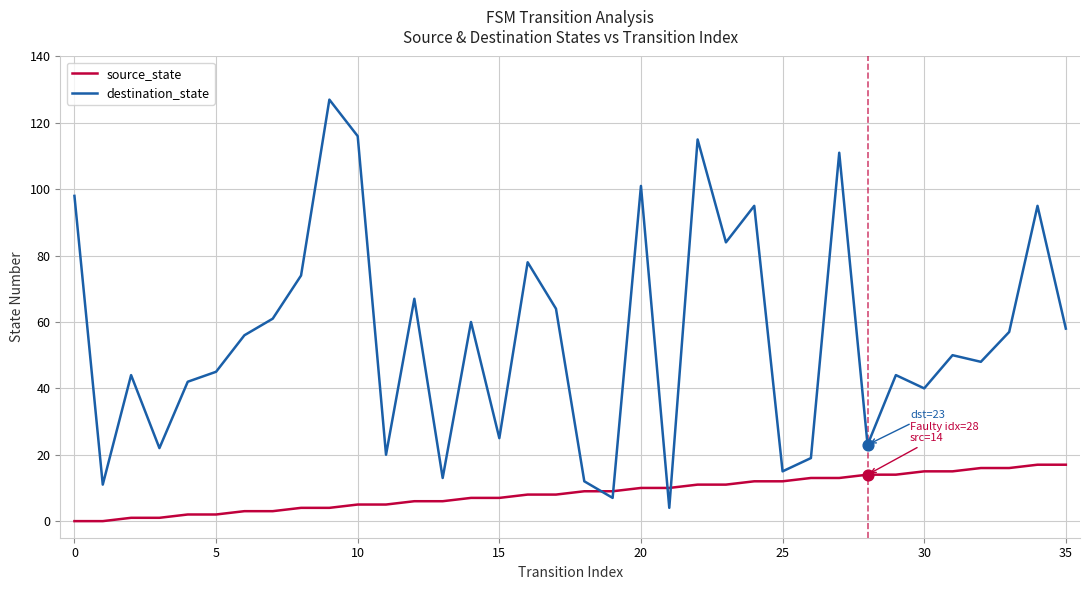

Which series has the widest spread of values?

destination_state